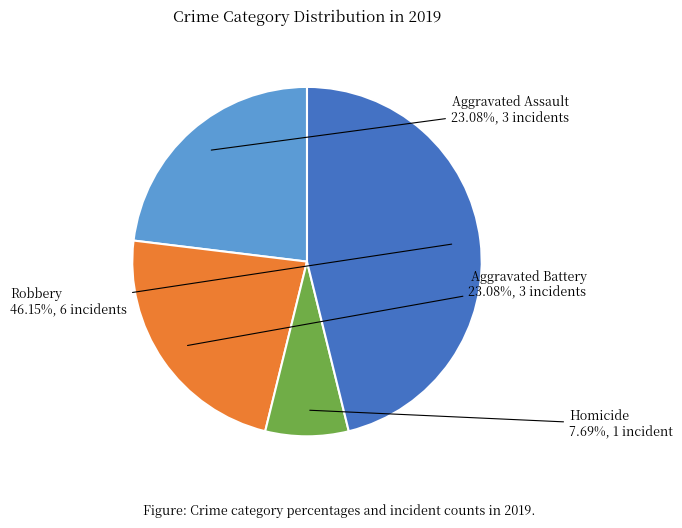

Does Homicide represent more than half of the total?

No